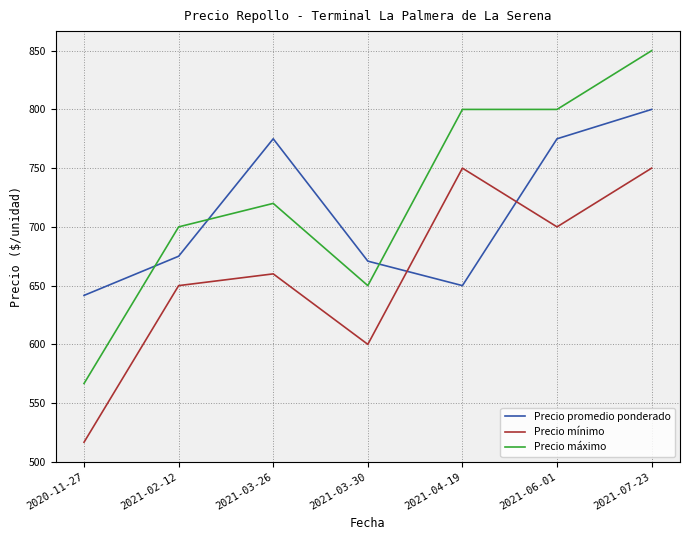

True or false: Precio máximo and Precio mínimo cross at least once.

False